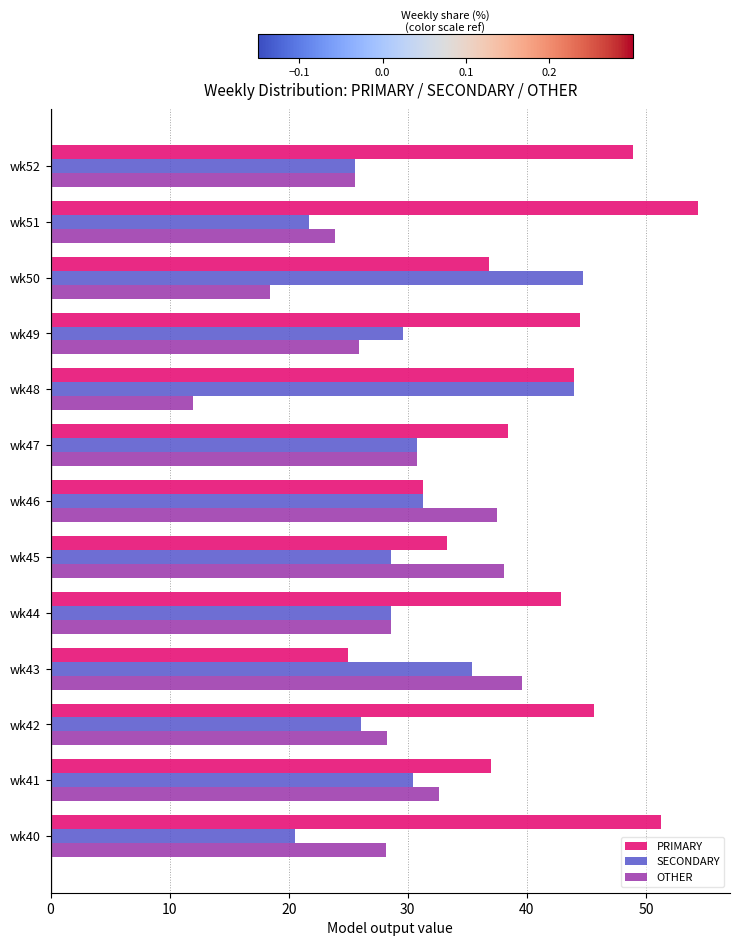

The value of OTHER at wk42 is 7.5. True or false?

False